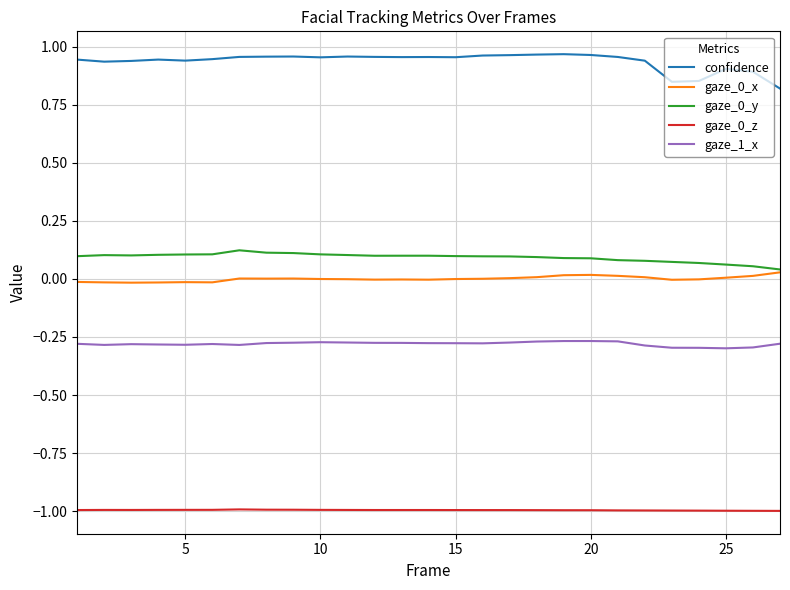

Which series has the largest range (max minus min)?

confidence